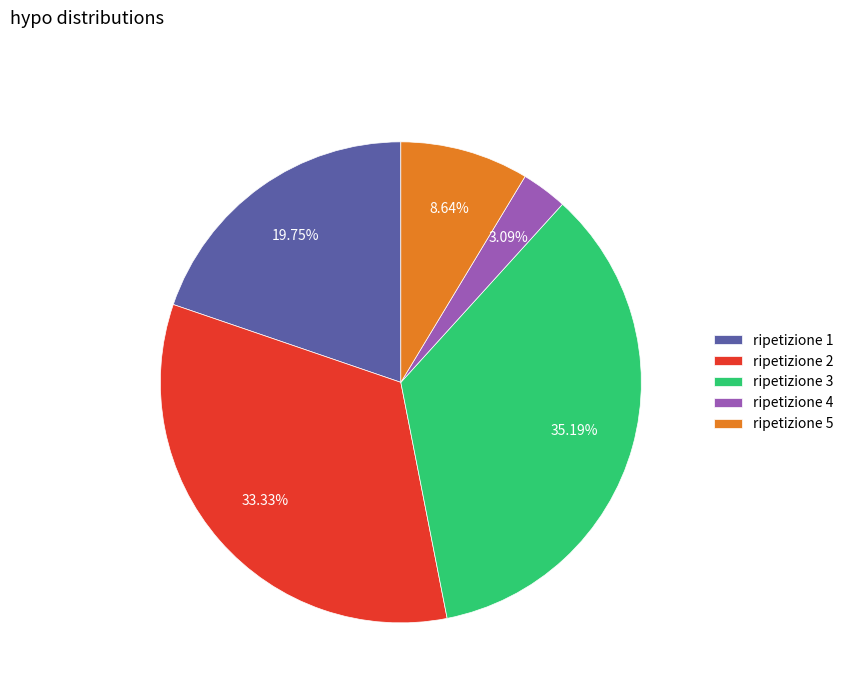

Rank the categories by value from lowest to highest.

ripetizione 4, ripetizione 5, ripetizione 1, ripetizione 2, ripetizione 3